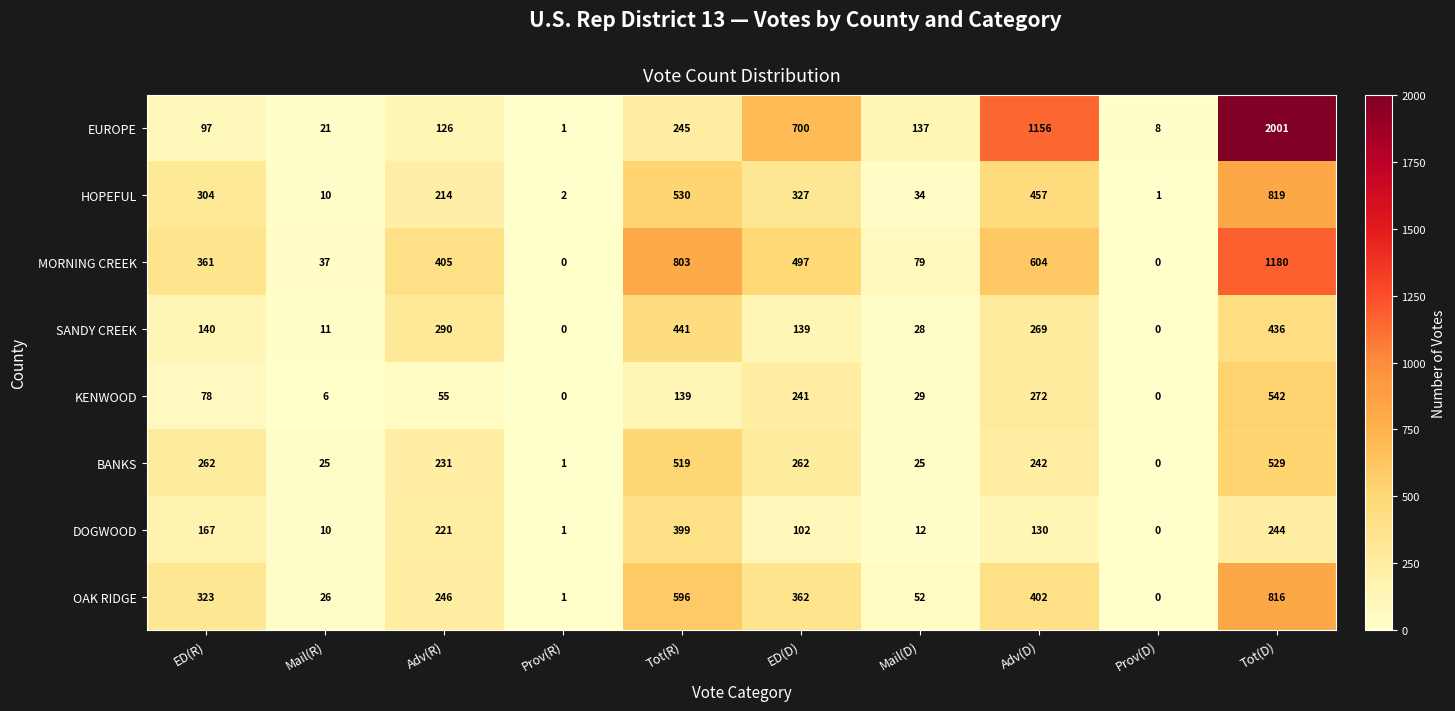

Count the number of categories in the chart.

10